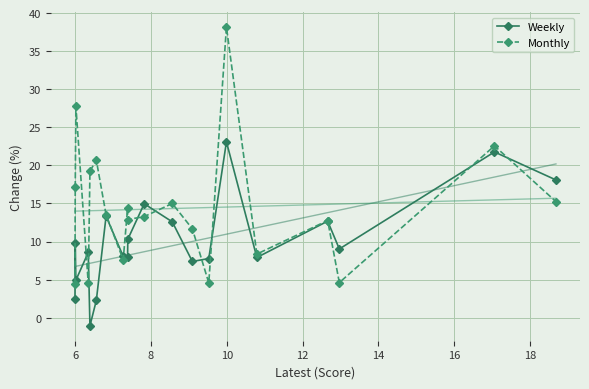

Which series has the widest spread of values?

Monthly